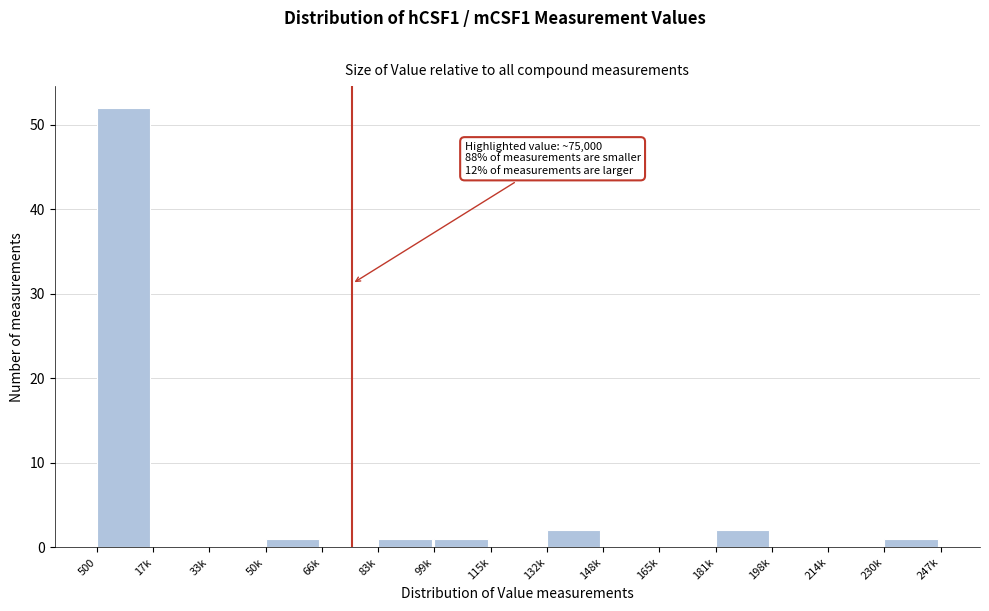

Reading right to left, list all the values displayed in this chart.

230k=1	214k=0	198k=0	181k=2	165k=0	148k=0	132k=2	115k=0	99k=1	83k=1	66k=0	50k=1	33k=0	17k=0	500=52